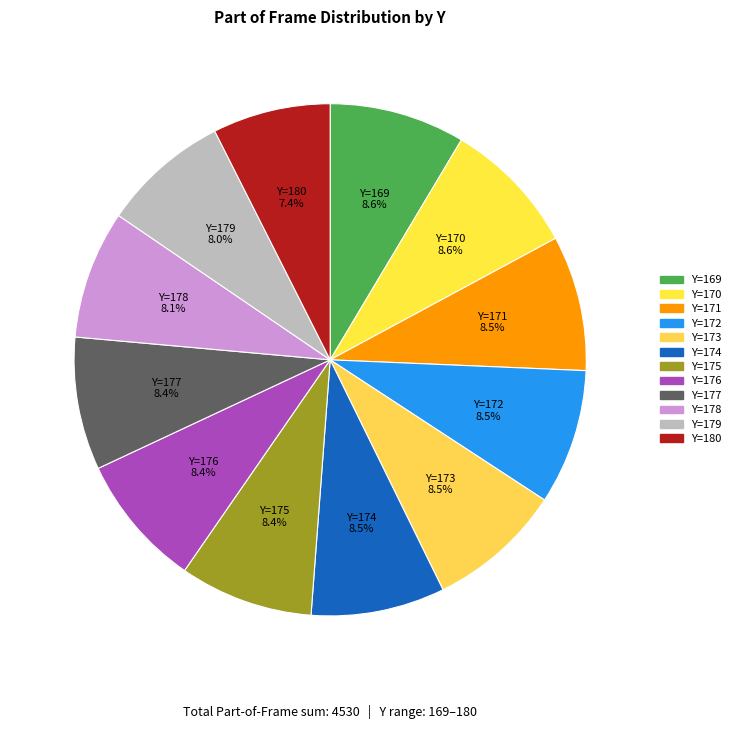

Count the number of slices in the pie.

12